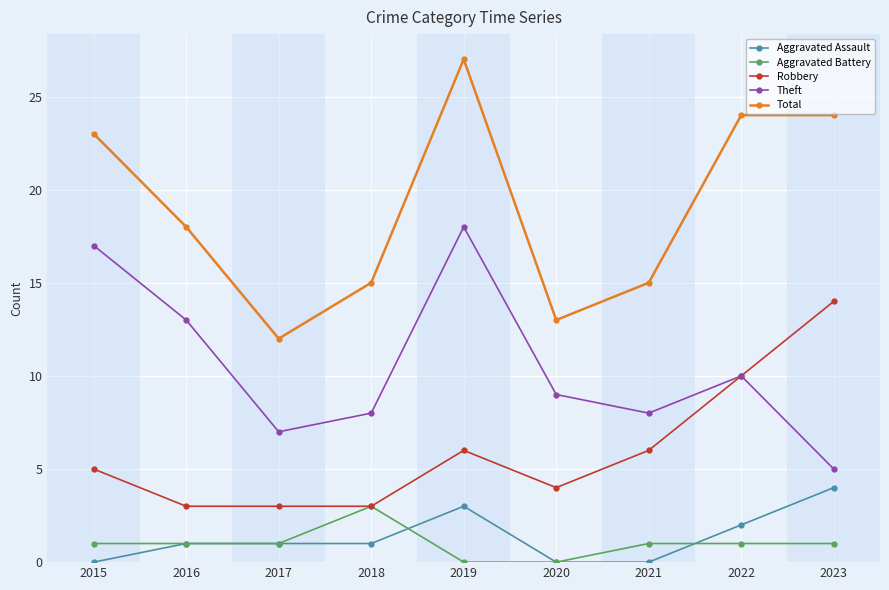

What is the sum of all Aggravated Assault values?

12